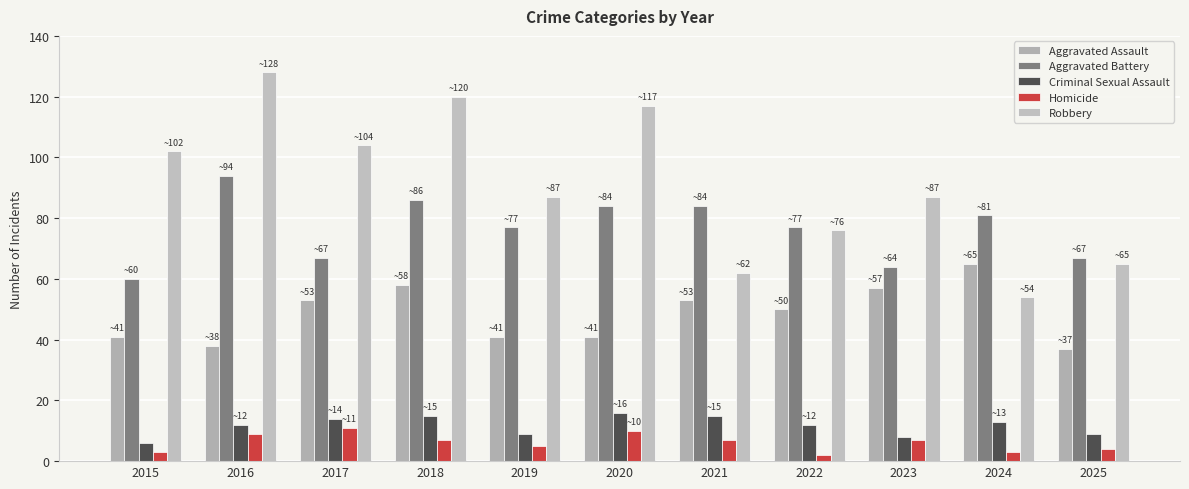

At which label is Criminal Sexual Assault closest to 11?

2016